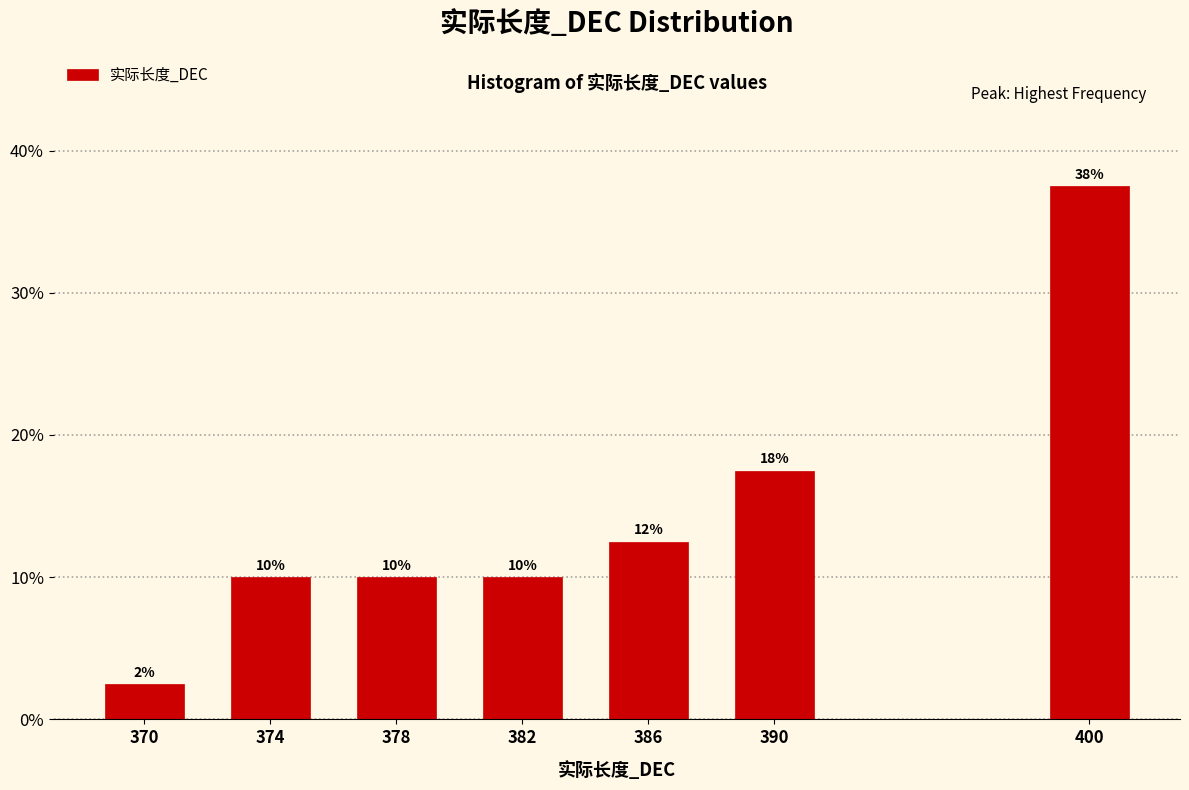

Does the chart contain any negative values?

No